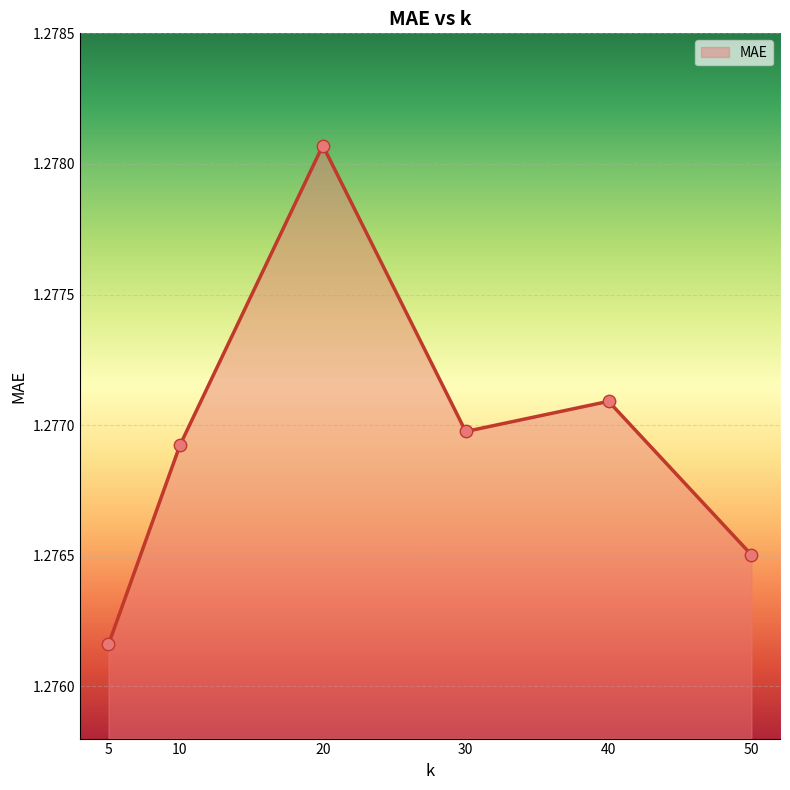

Between 40 and 10, which is larger?

40